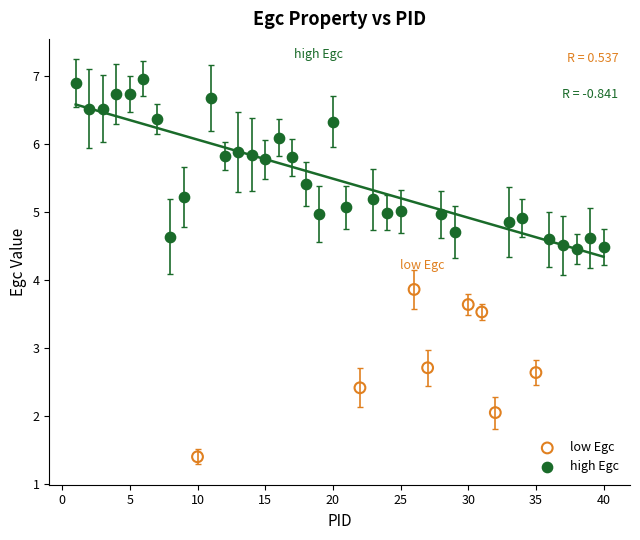

Which series contains the lowest Y value?

low Egc